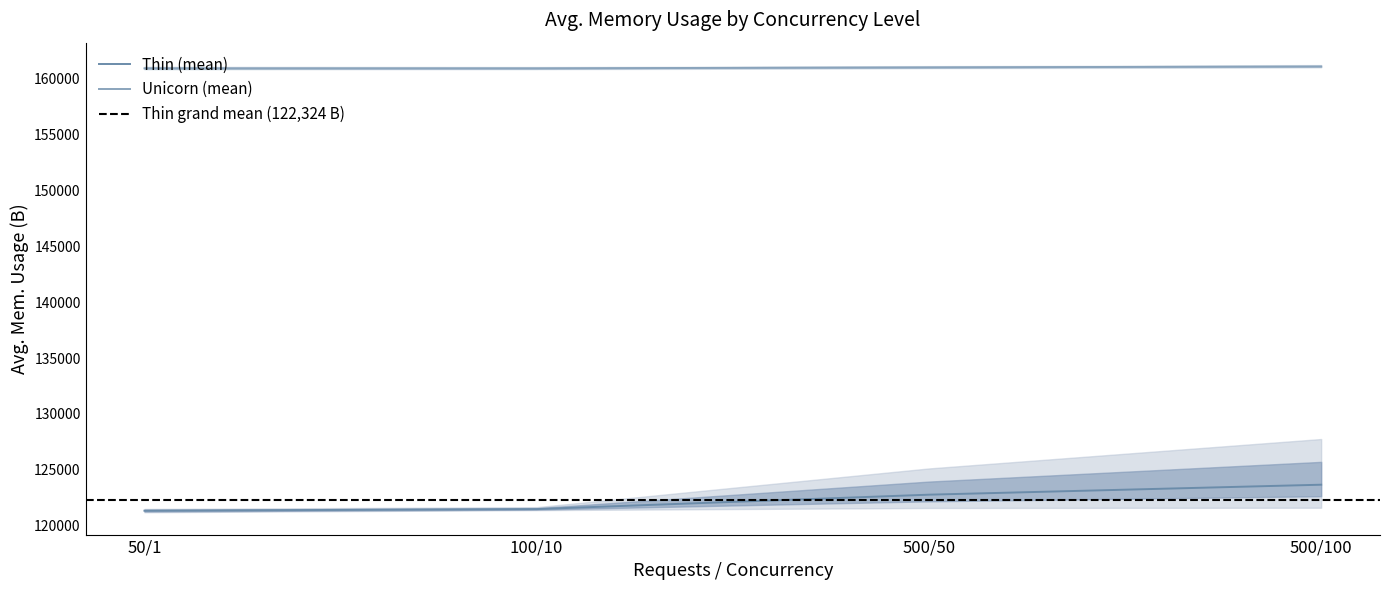

What is the ratio of the value at 100/10 to the value at 50/1?

1.0